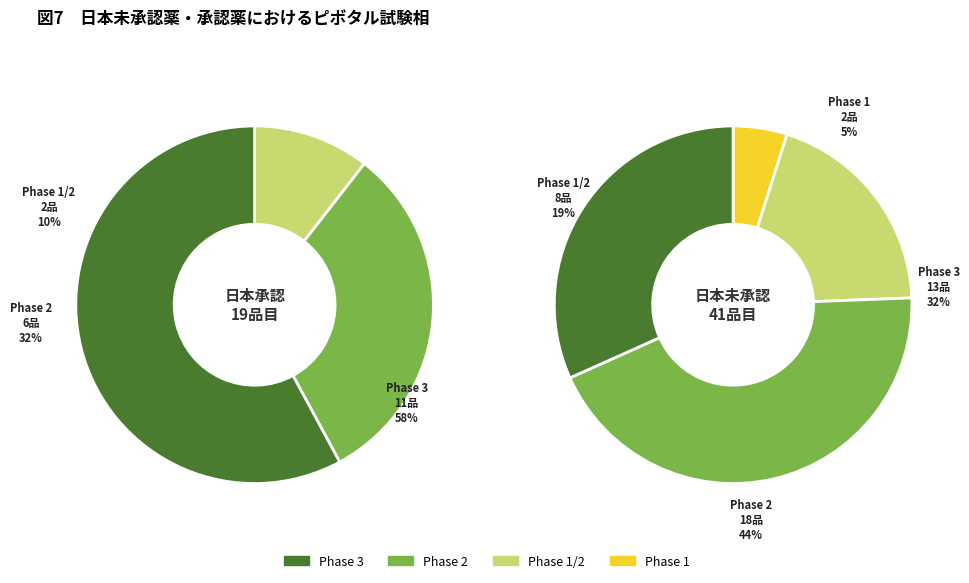

Between 1 and 0, which is larger?

1